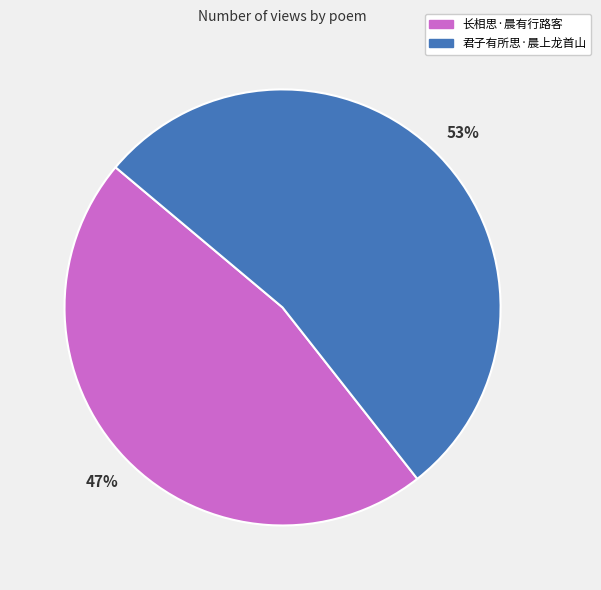

What percentage is the 长相思·晨有行路客 slice, to the nearest percent?

47%